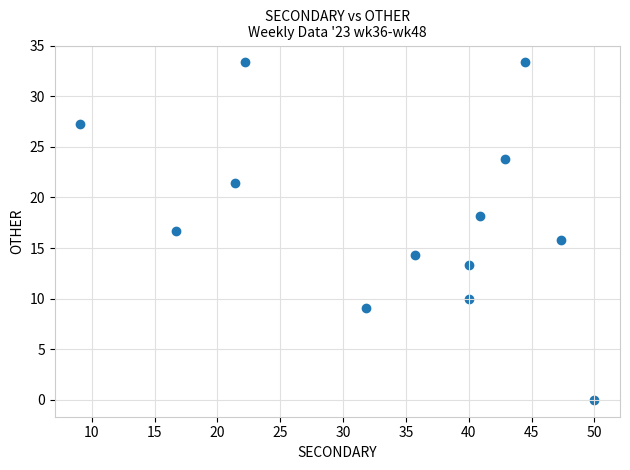

What is the range of Y values (max minus min)?

33.3